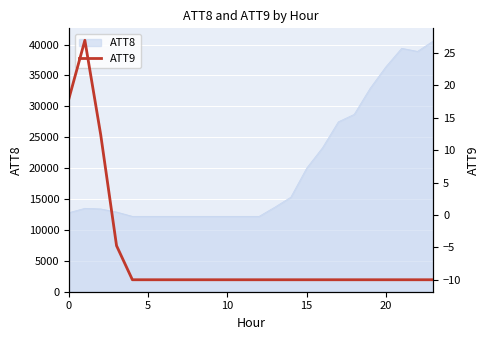

What is the lowest value of the ATT8 series?

12200